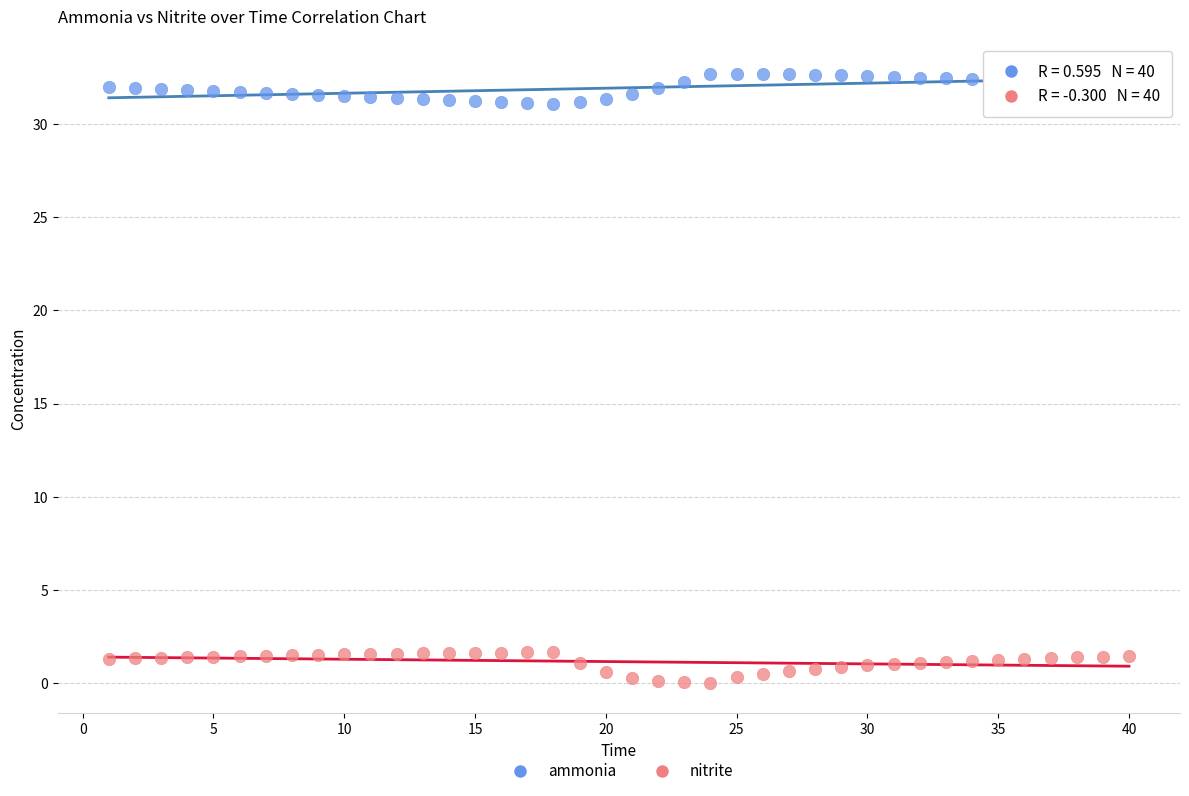

What are all the series names shown in the legend?

ammonia, nitrite